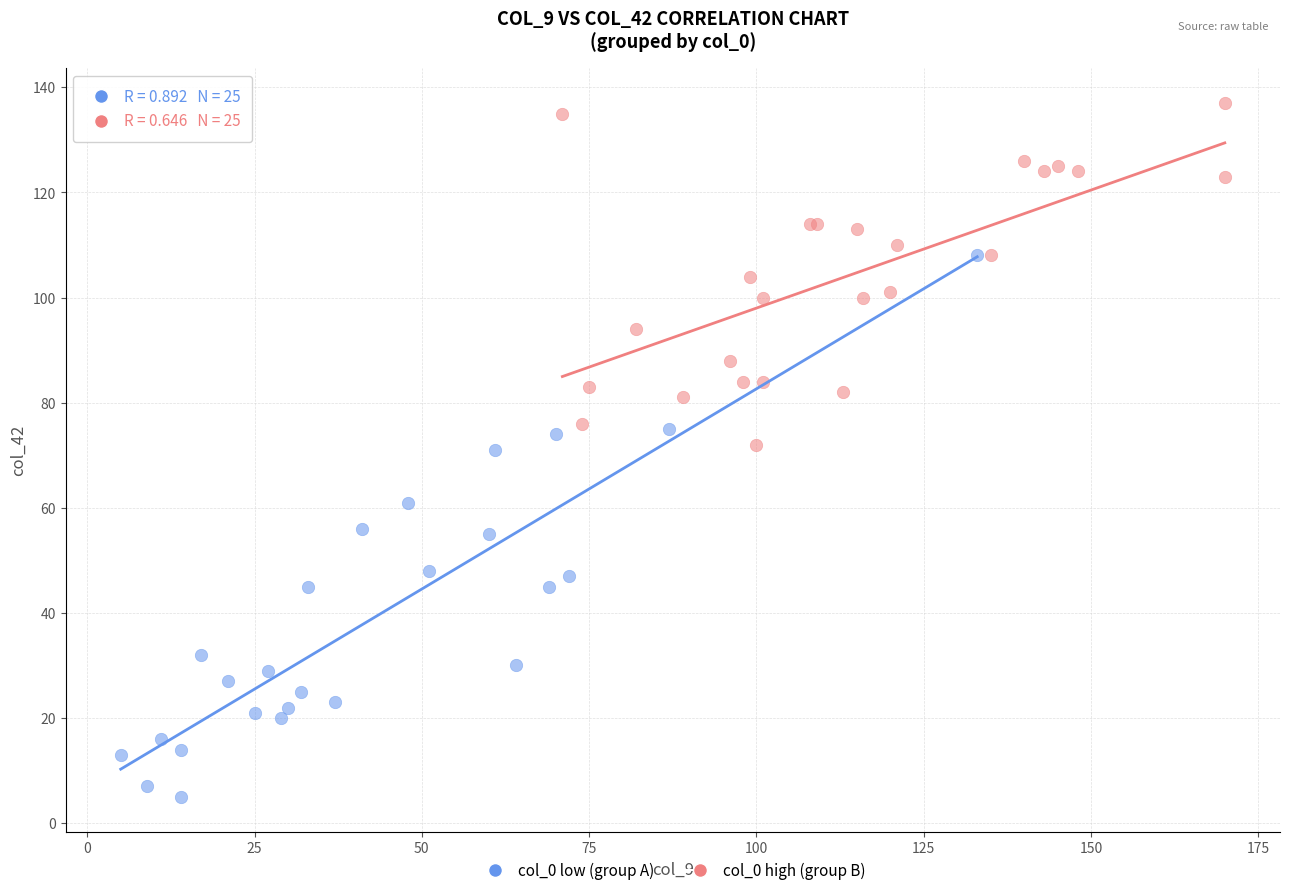

Which series has the largest Y range (max minus min)?

col_0 low (group A)